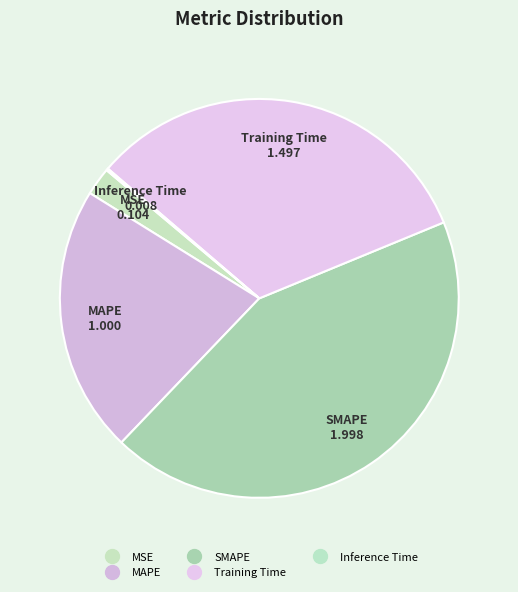

The MAPE slice represents 9% of the pie. True or false?

False